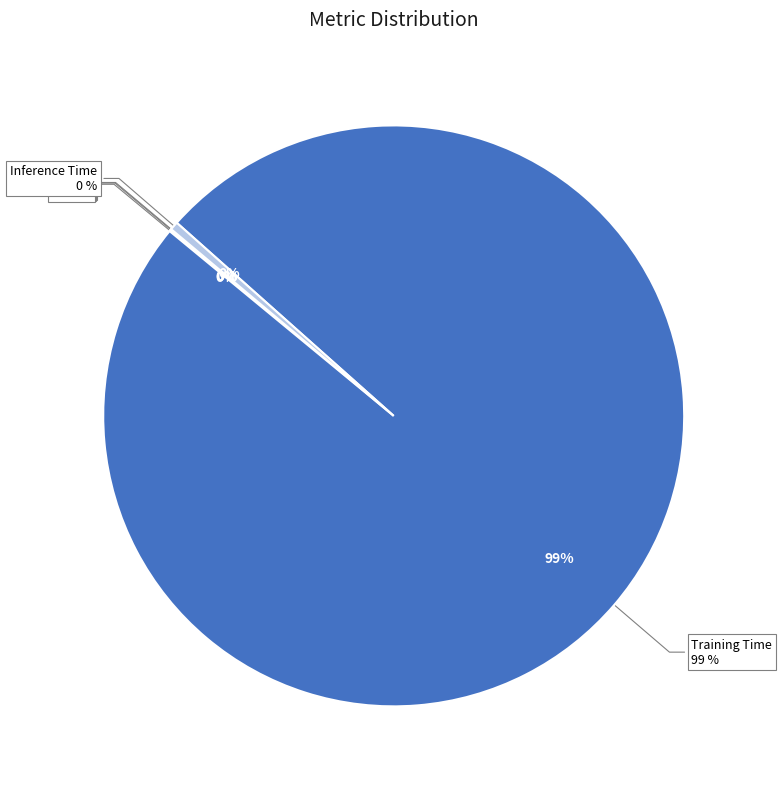

Between SMAPE and Training Time, which is larger?

Training Time